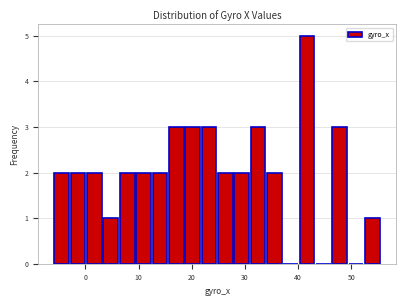

Around what value on the x-axis is the tallest bar? Give the approximate position of its centre, as read against the axis.

42